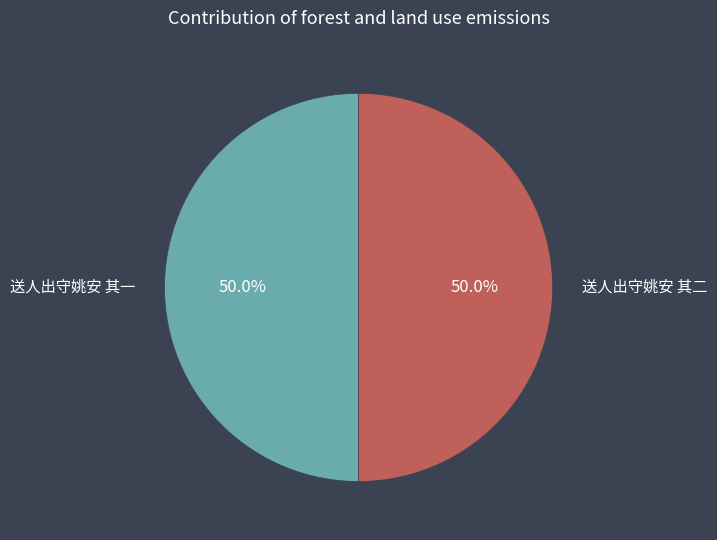

What is the ratio of the value at 送人出守姚安 其一 to the value at 送人出守姚安 其二?

1.0